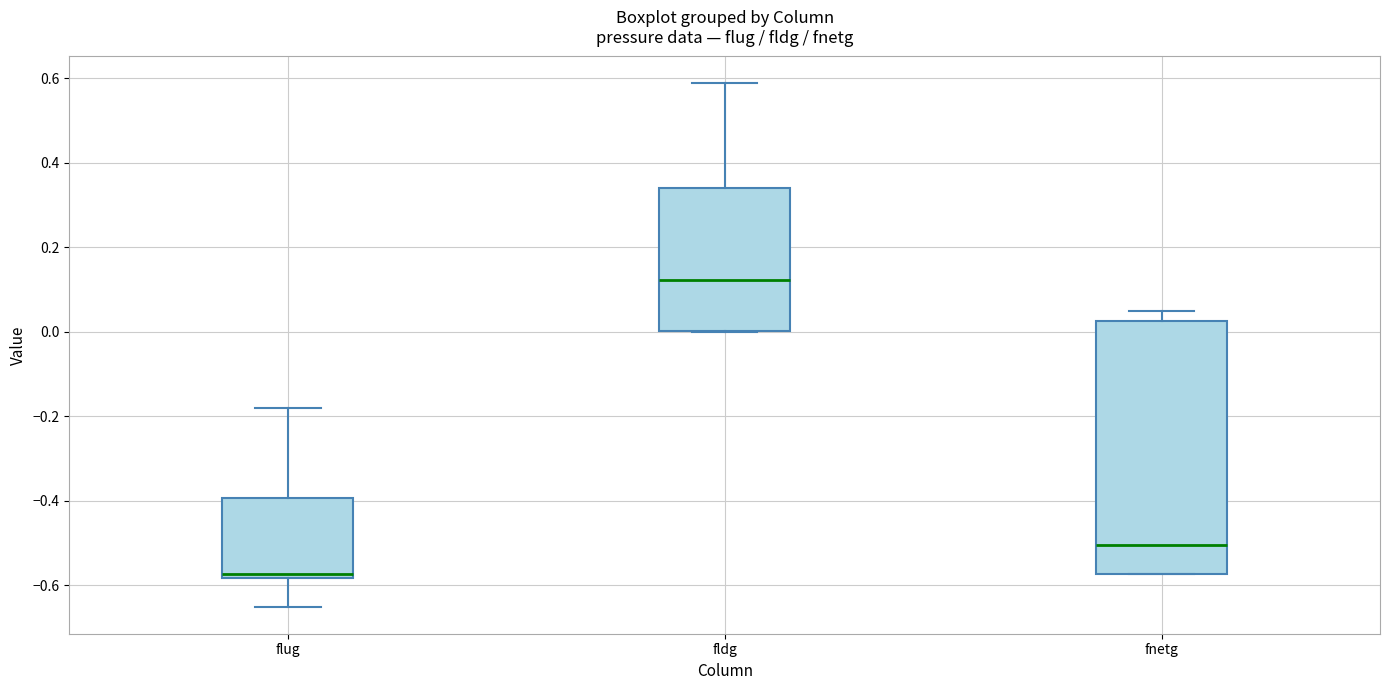

Which box has the highest median line?

fldg